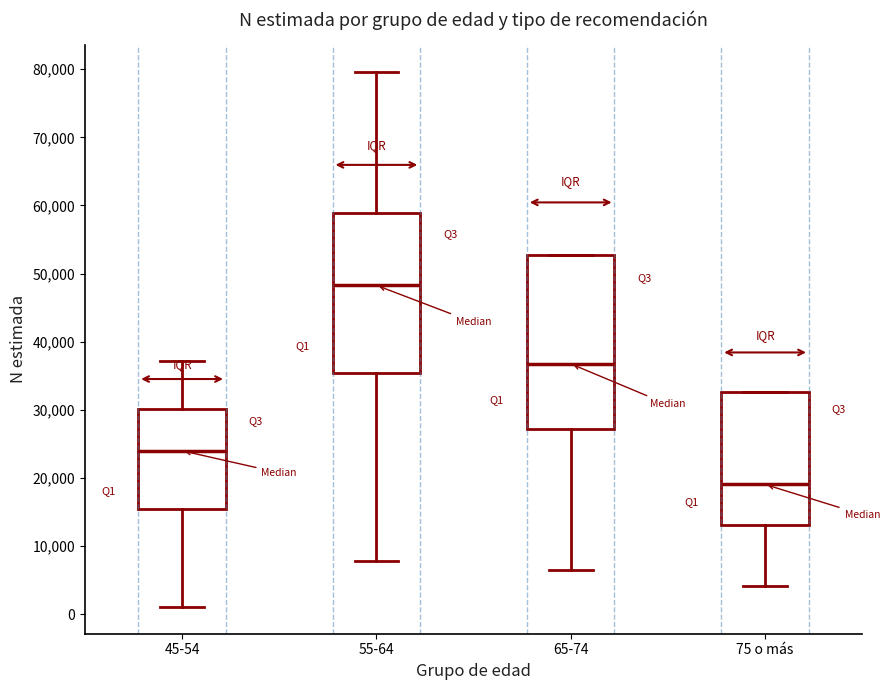

Where does the lower whisker of the box for 65-74 end on the y-axis? The values are not printed on the chart, so give them approximately, as read against the axis.

7000